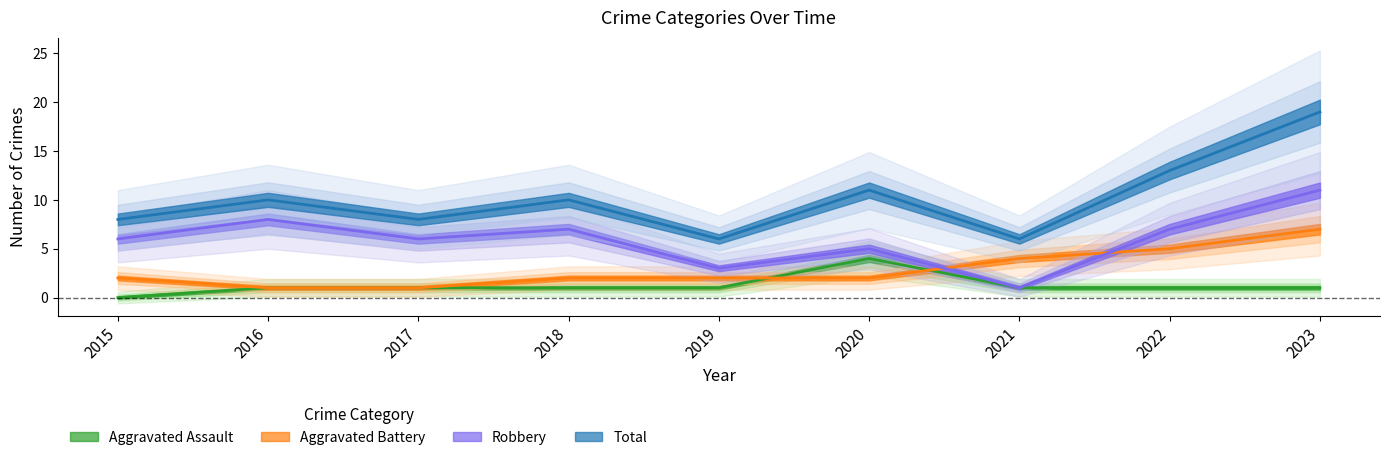

Is it true that Total equals 4 at 2019?

False